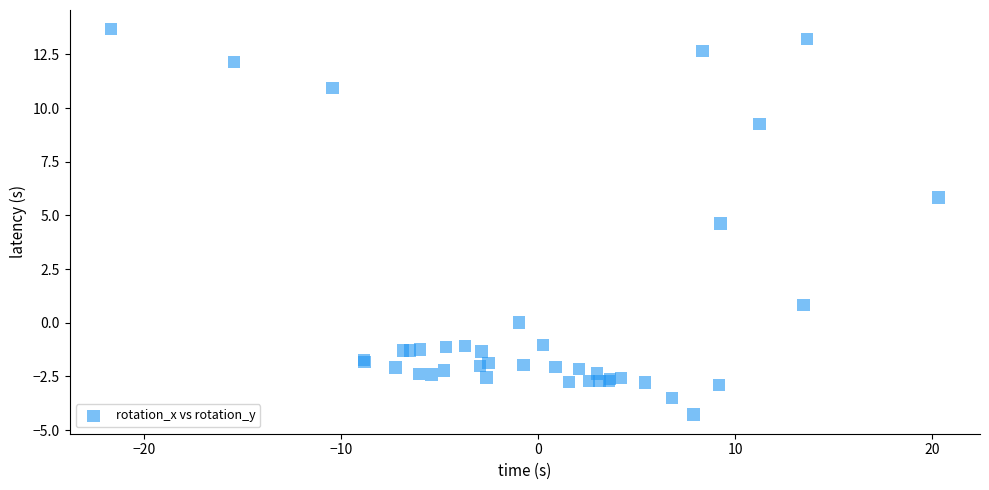

What Y value in the scatter plot is closest to 4?

4.6